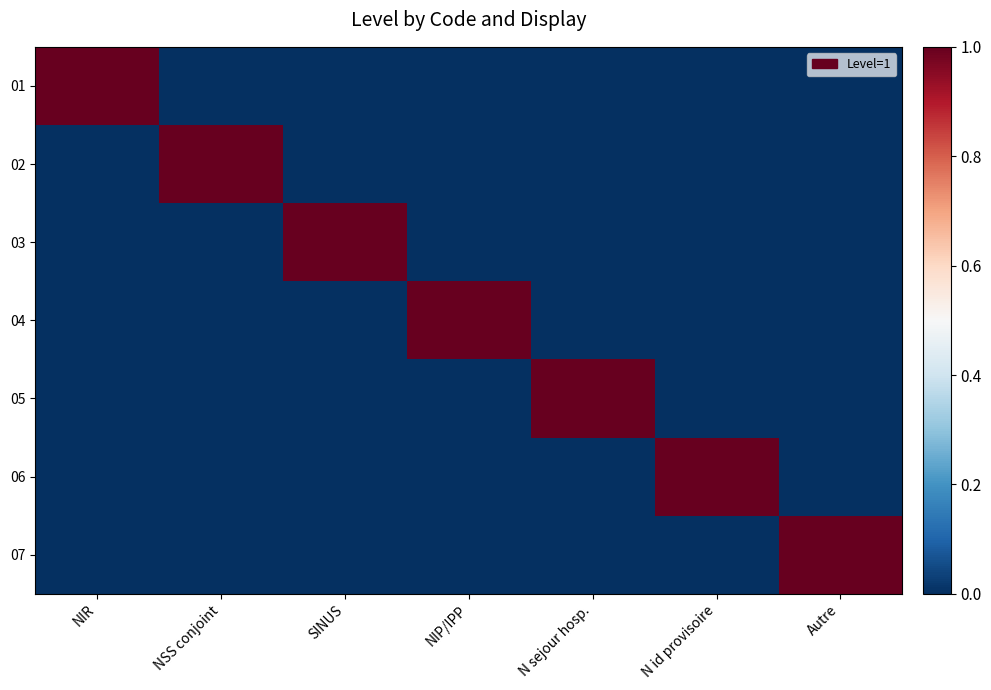

Between N id provisoire and NIR, which is larger?

NIR